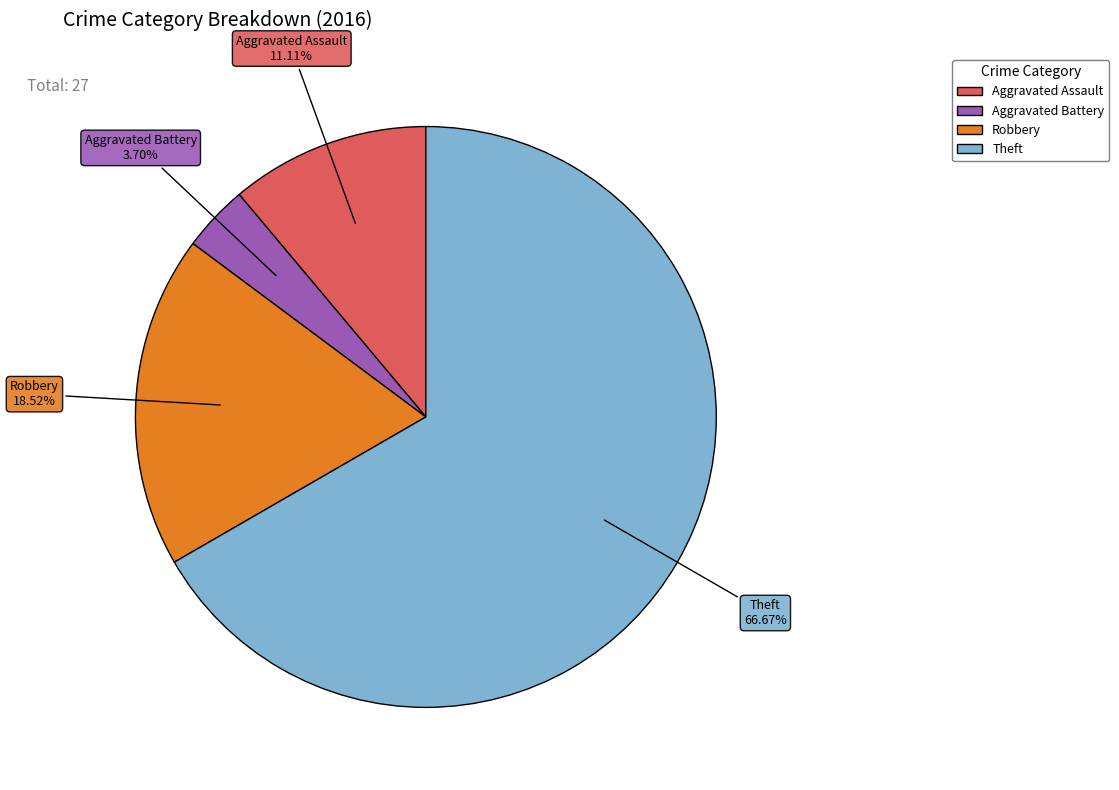

Which slice represents more than half of the pie?

Theft